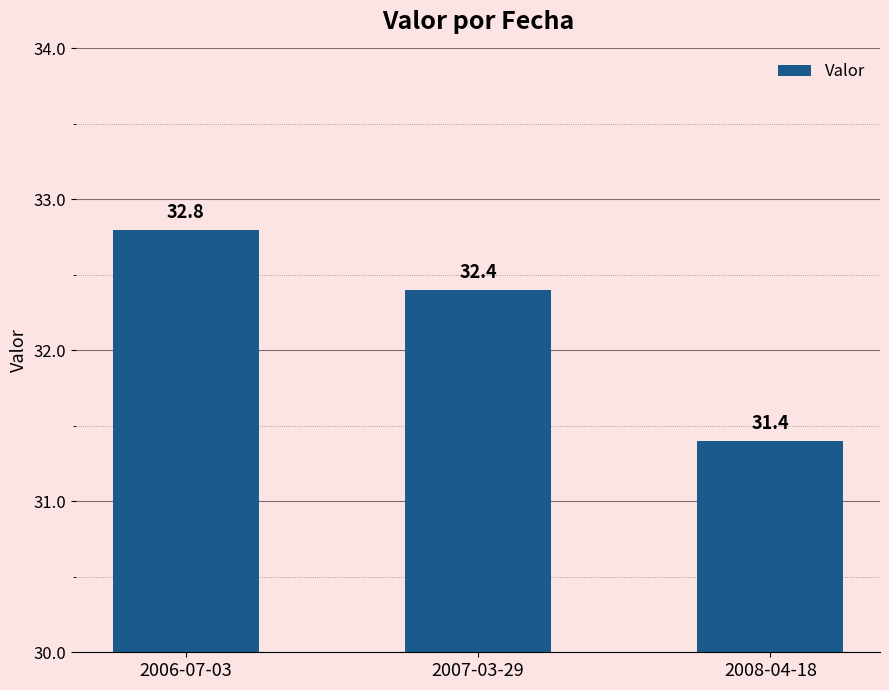

Rank the categories by value from lowest to highest.

2008-04-18, 2007-03-29, 2006-07-03